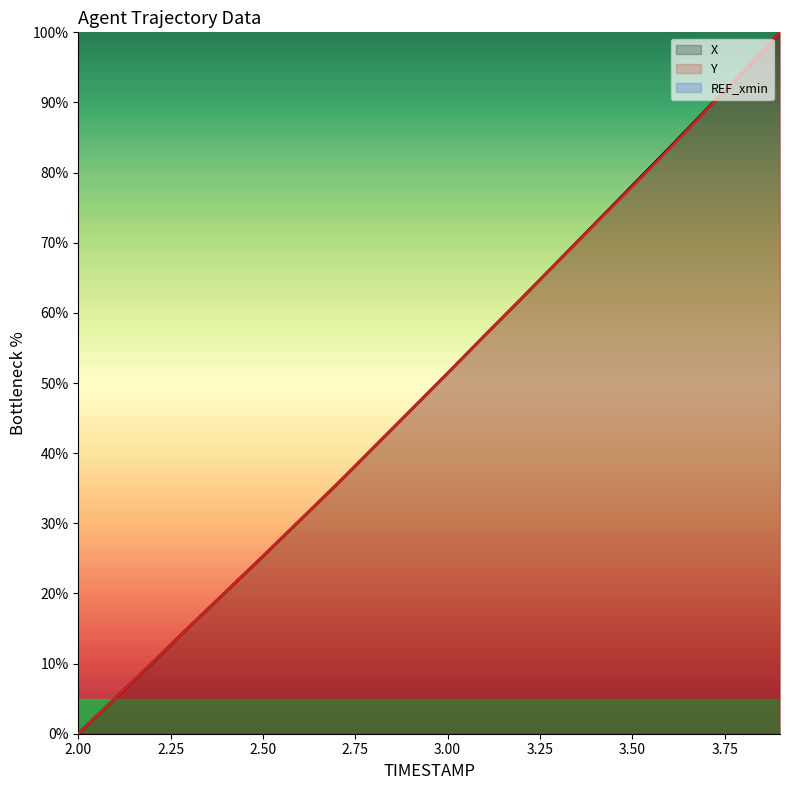

Which label corresponds to the smallest value in the chart?

2.0